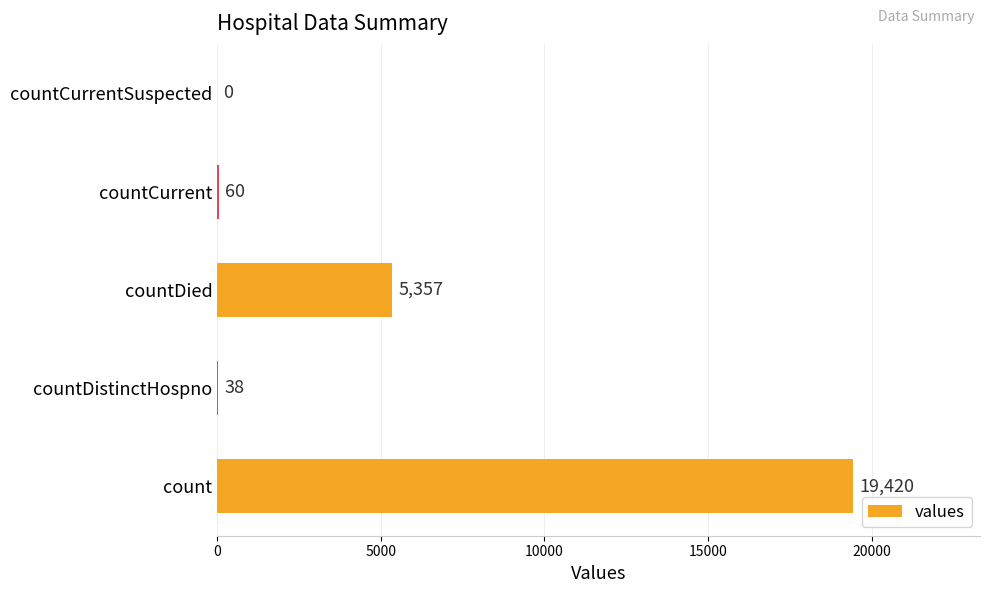

The value at count is 7214. True or false?

False